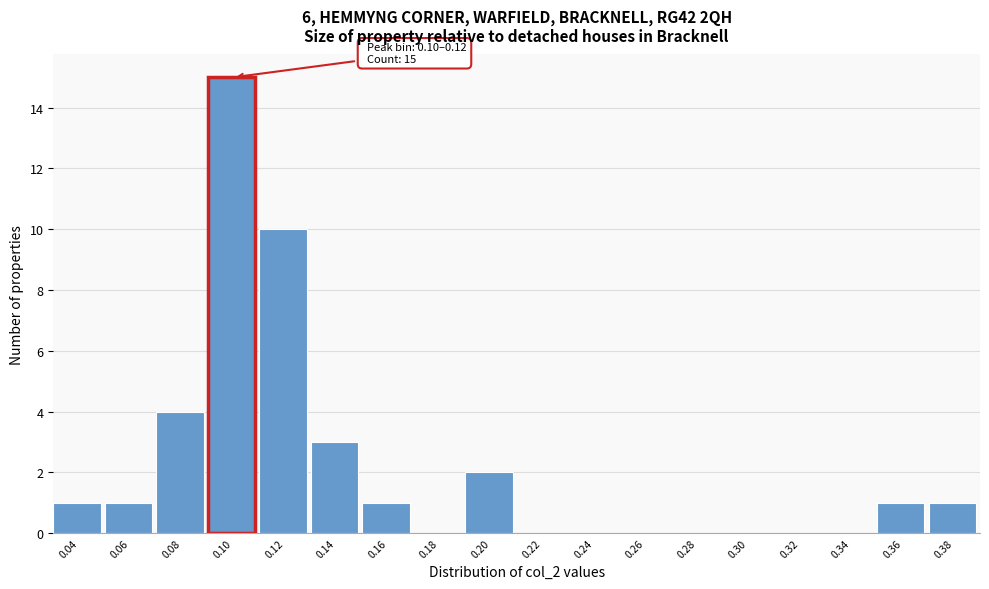

Reading right to left, list all the values displayed in this chart.

0.38=1	0.36=1	0.34=0	0.32=0	0.30=0	0.28=0	0.26=0	0.24=0	0.22=0	0.20=2	0.18=0	0.16=1	0.14=3	0.12=10	0.10=15	0.08=4	0.06=1	0.04=1